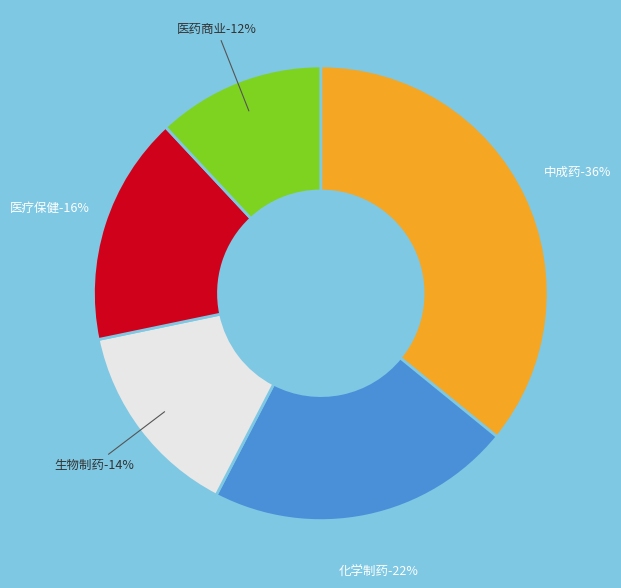

What percentage is the 生物制药 slice, to the nearest percent?

14%